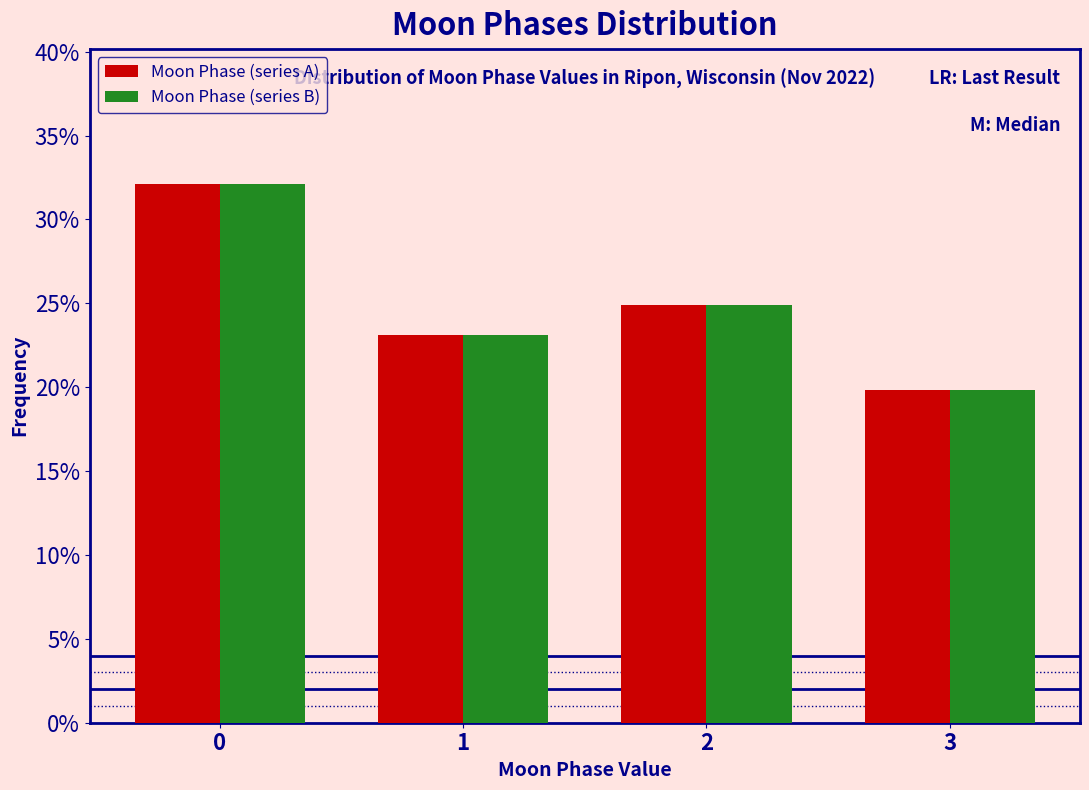

Reading left to right, list all the values displayed in this chart.

Moon Phase (series A): 0=32.1	1=23.1	2=24.9	3=19.8
Moon Phase (series B): 0=32.1	1=23.1	2=24.9	3=19.8